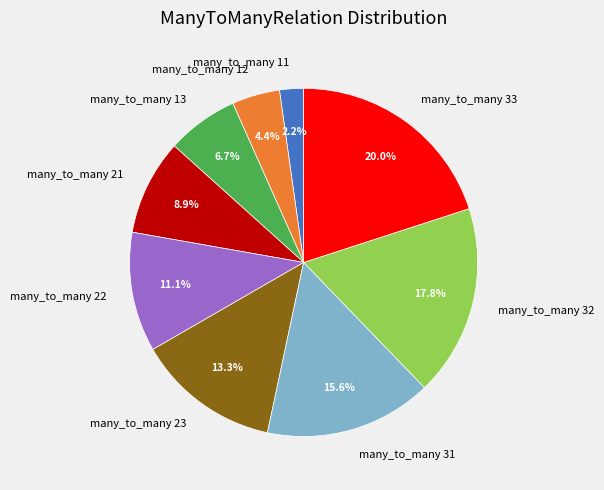

Count the number of slices in the pie.

9